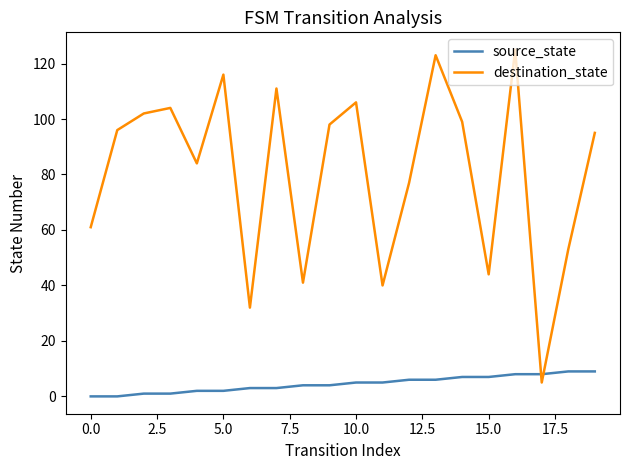

What is the maximum value shown in the chart?

125